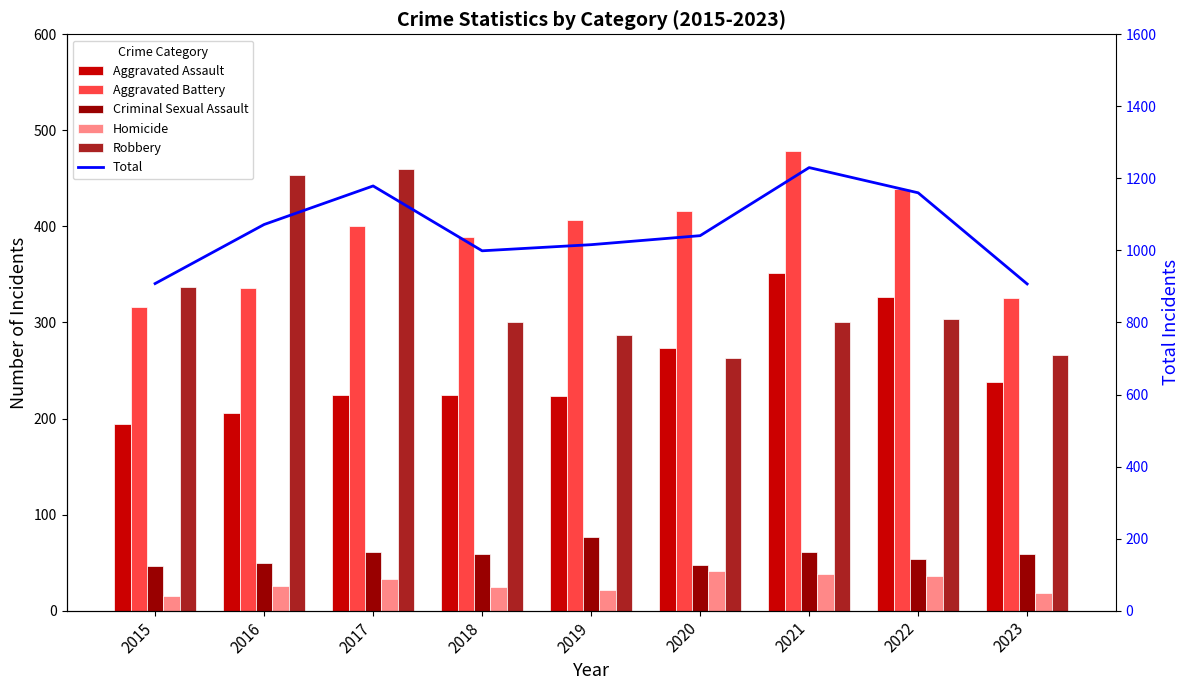

Which label corresponds to the largest value in the chart?

2021